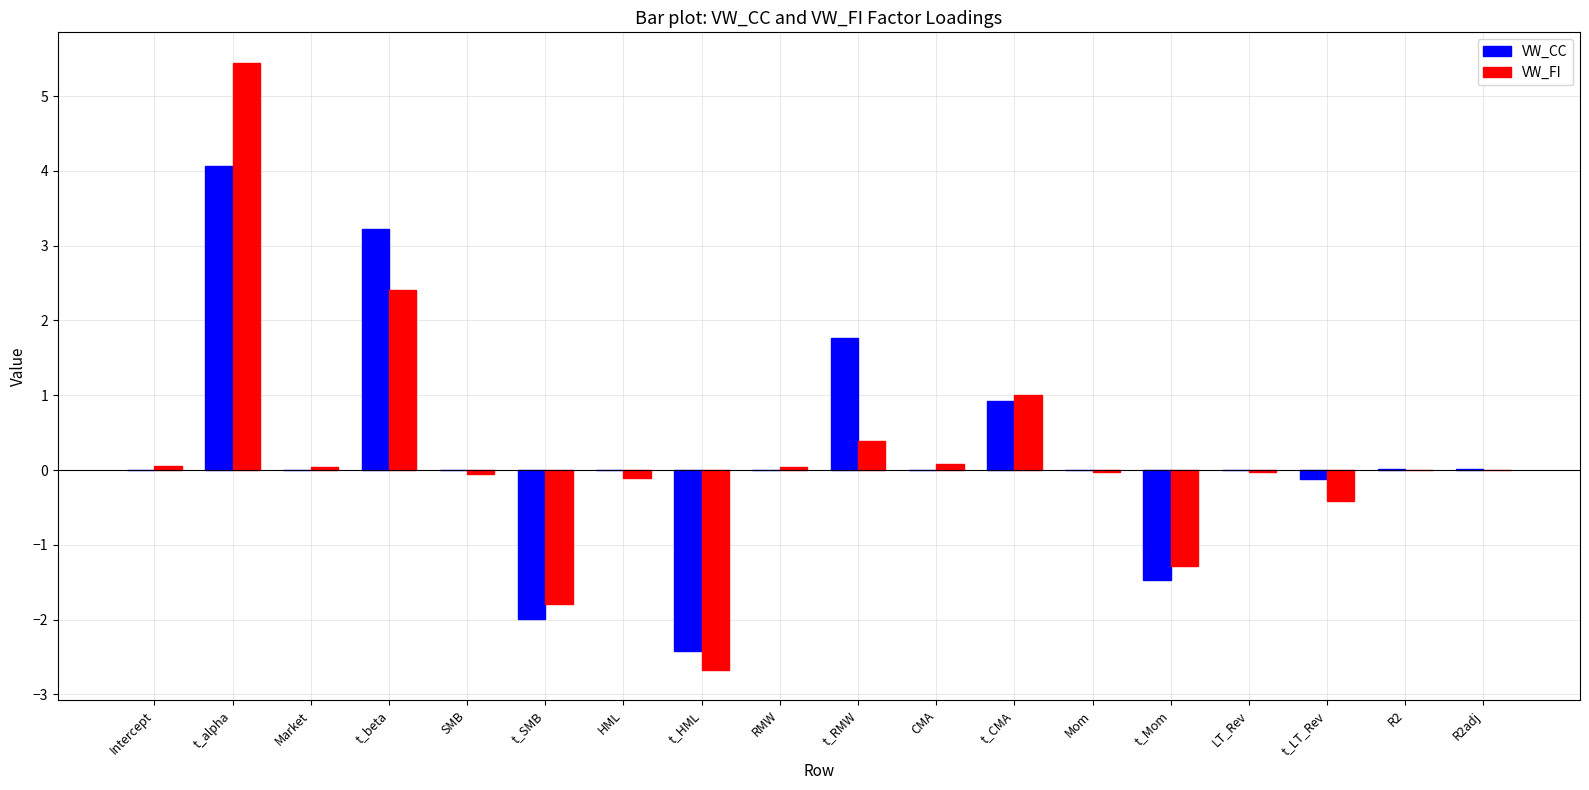

Which series has the widest spread of values?

VW_FI